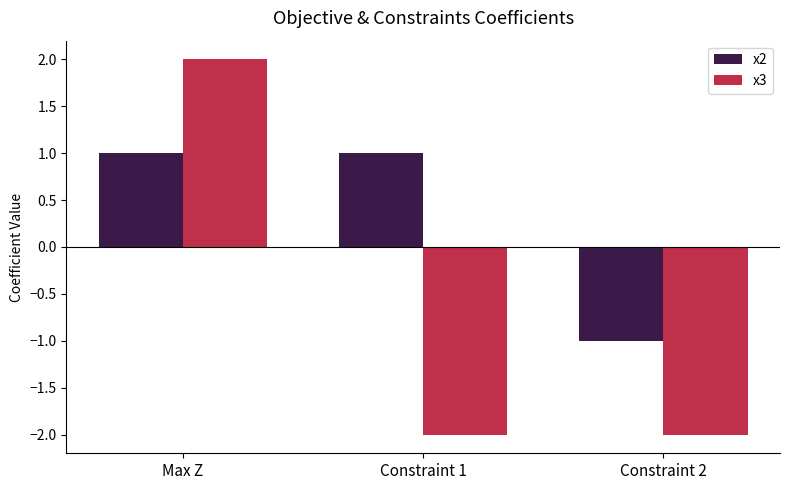

At how many categories does at least one series exceed 0?

2